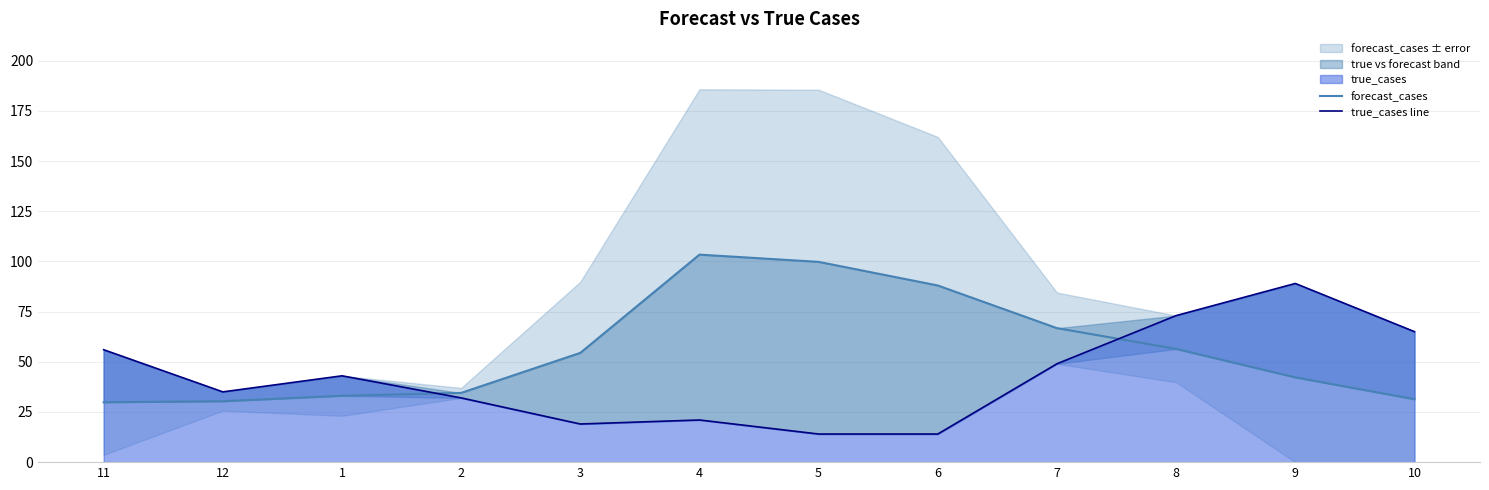

What is the difference between the forecast_cases values at 10 and 1?

1.7